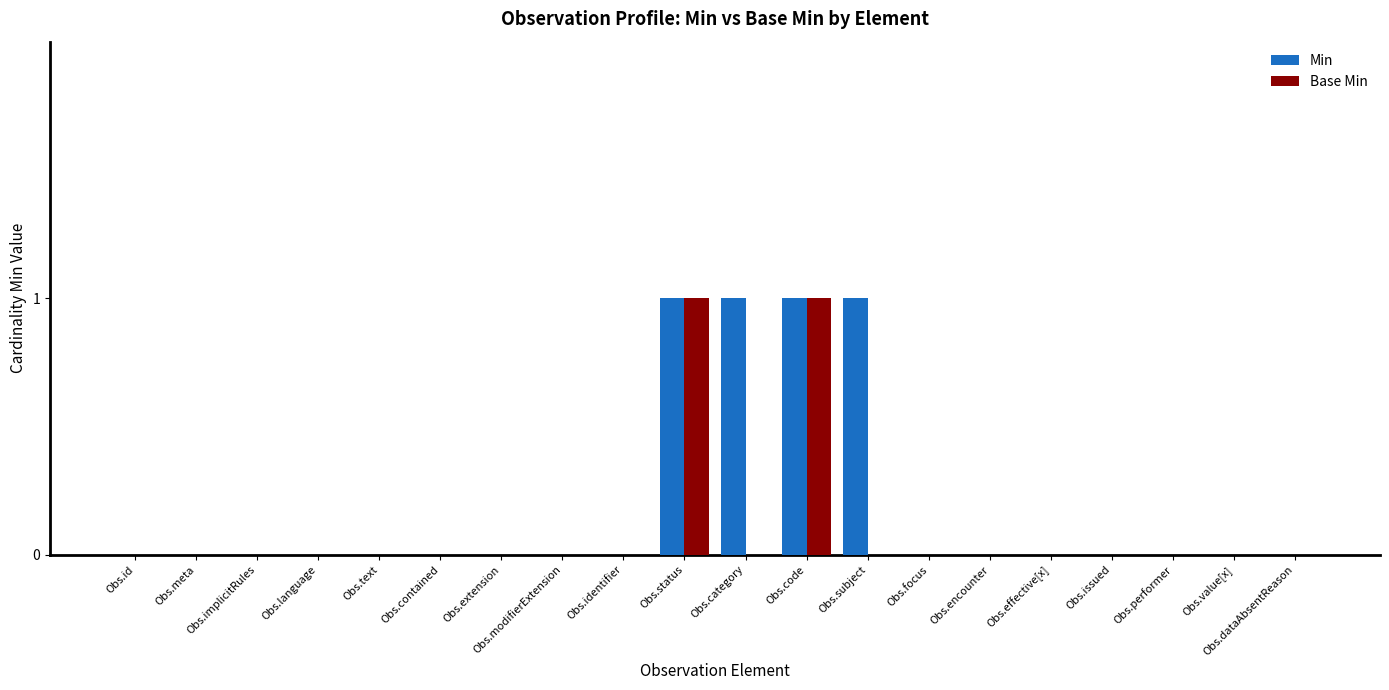

Which series changed the most between Obs.category and Obs.encounter?

Min